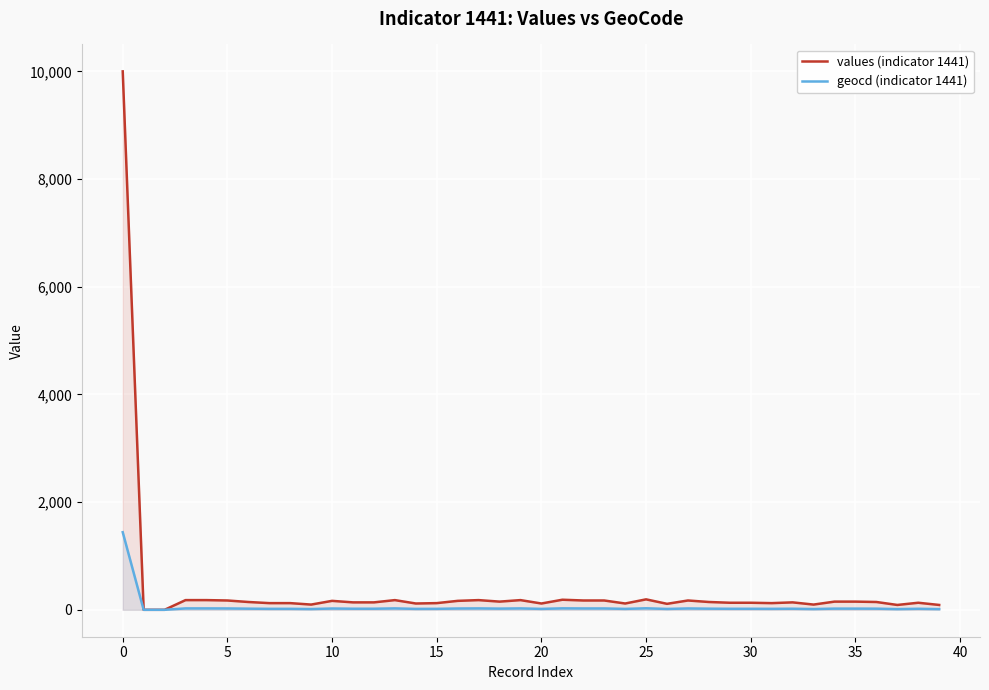

How many lines are shown in the chart?

2